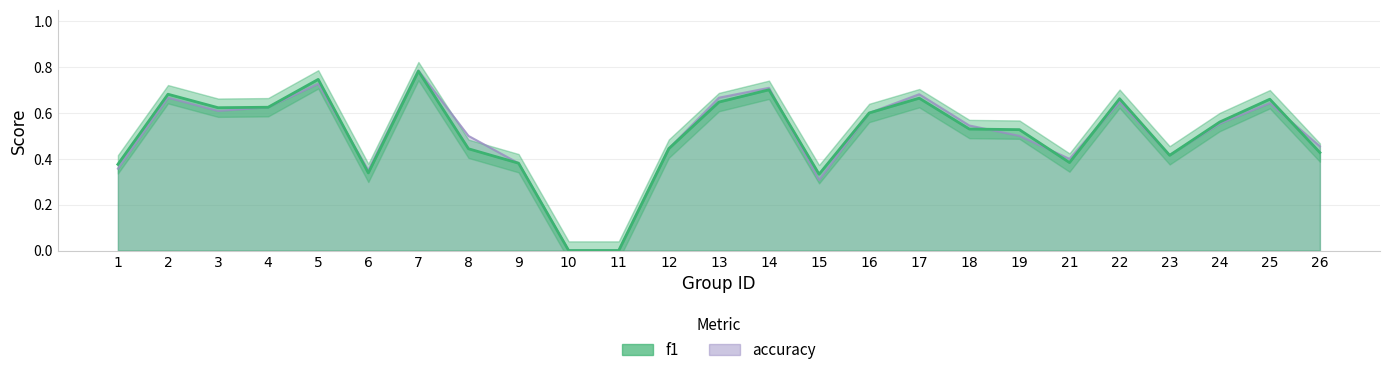

What is the sum of all f1 values?

12.6